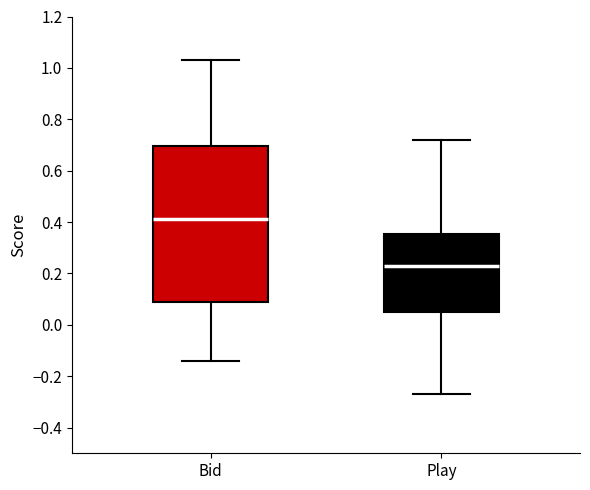

Reading left to right, read every box against the y-axis: the position of its median line, the range the box covers, and the ends of its whiskers. The values are not printed on the chart, so give them approximately, as read against the axis.

Bid: median 0.42, box 0.10 to 0.70, whiskers -0.14 to 1.04
Play: median 0.24, box 0.06 to 0.36, whiskers -0.26 to 0.72